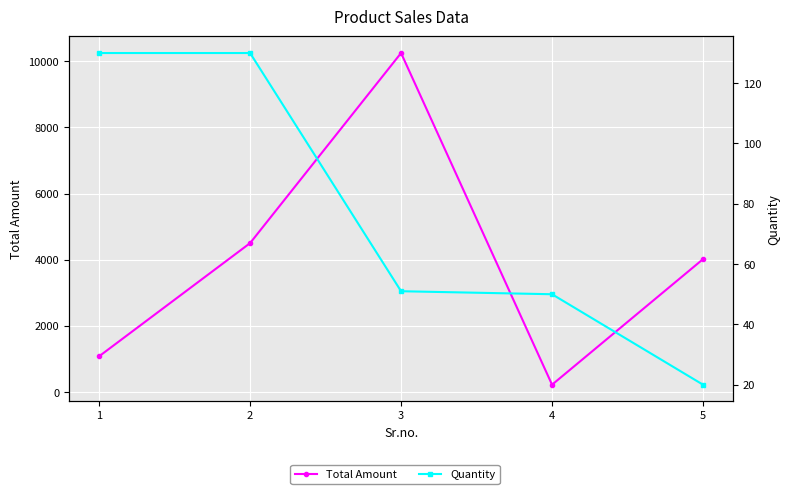

True or false: Total Amount and Quantity intersect in this chart.

False